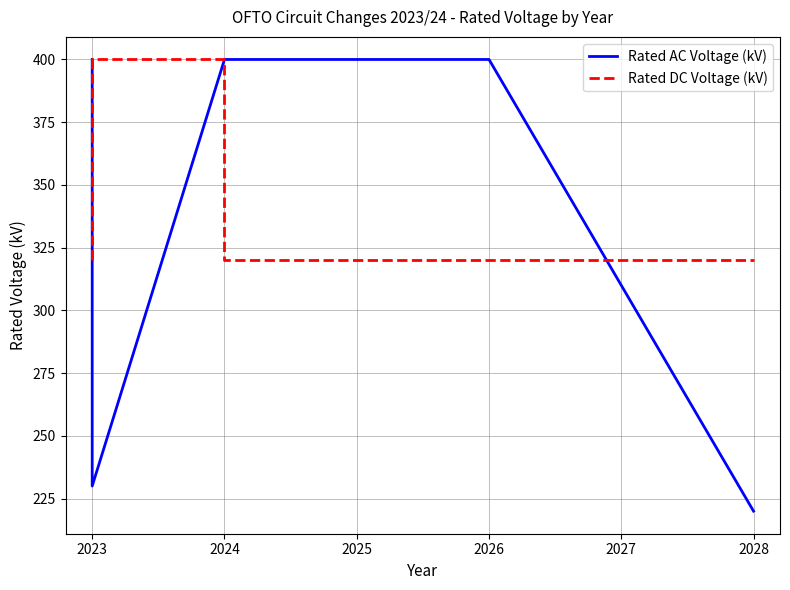

True or false: Rated DC Voltage (kV) has a value of 529 at 2024.

False